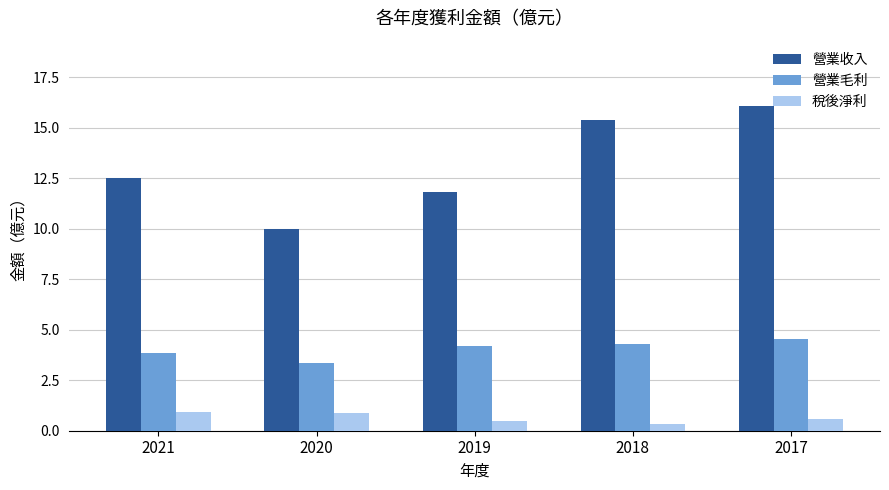

At which category does the chart reach its minimum across all series?

2018